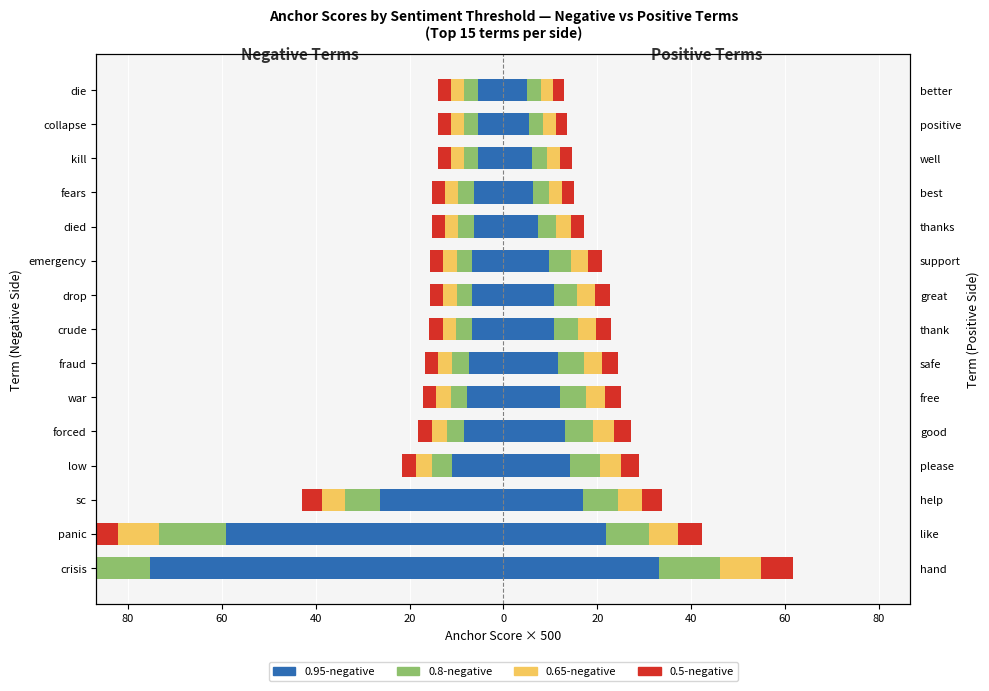

What is the minimum value shown in the chart?

-75.4